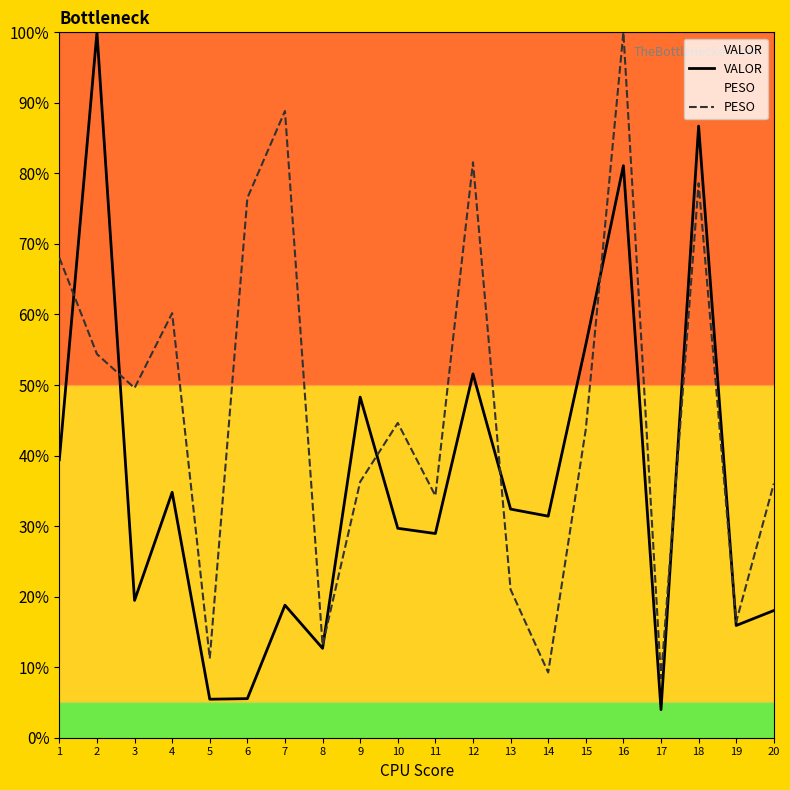

At which label is PESO closest to 54?

2